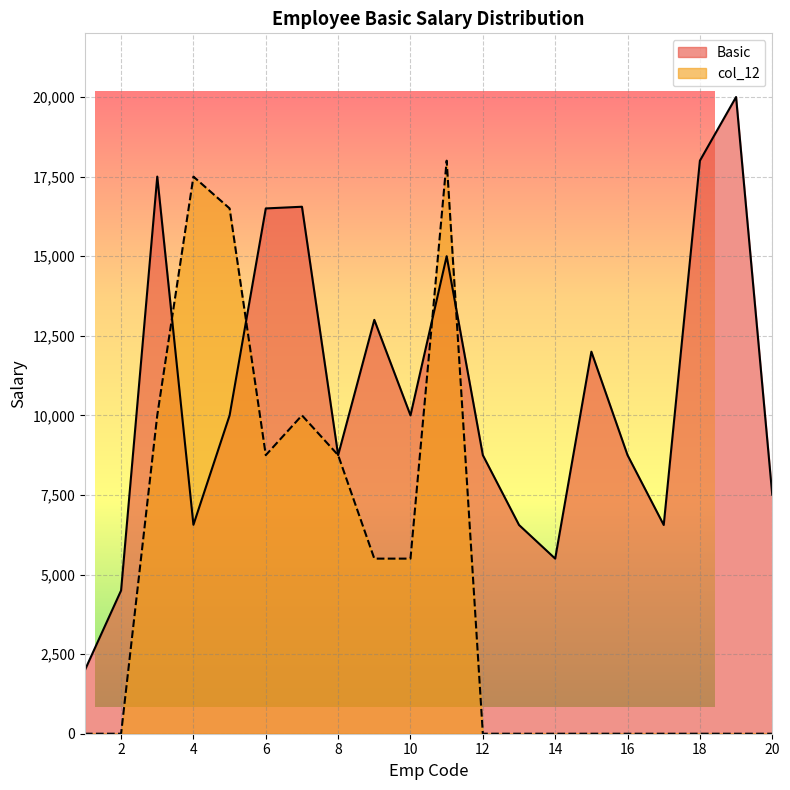

Does the chart have visible grid lines?

Yes